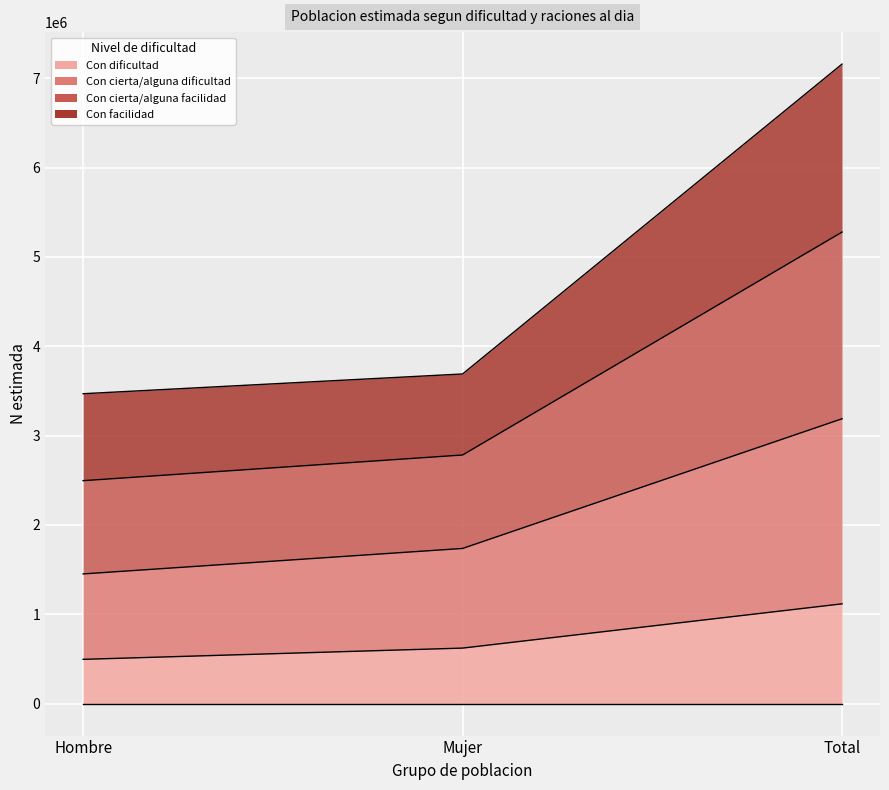

Which has a higher value, Total or Mujer?

Total